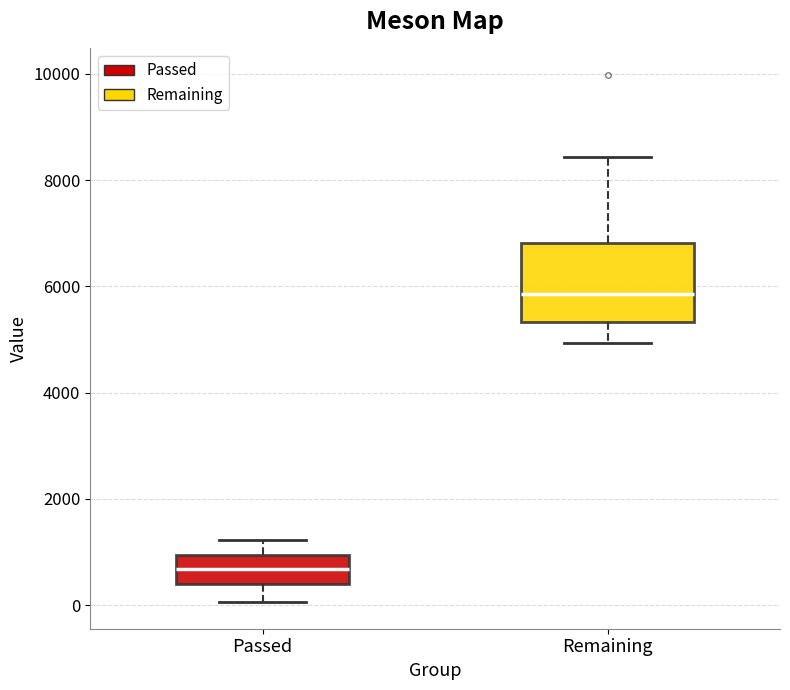

Where is the upper edge of the box for Passed on the y-axis? The values are not printed on the chart, so give them approximately, as read against the axis.

1000